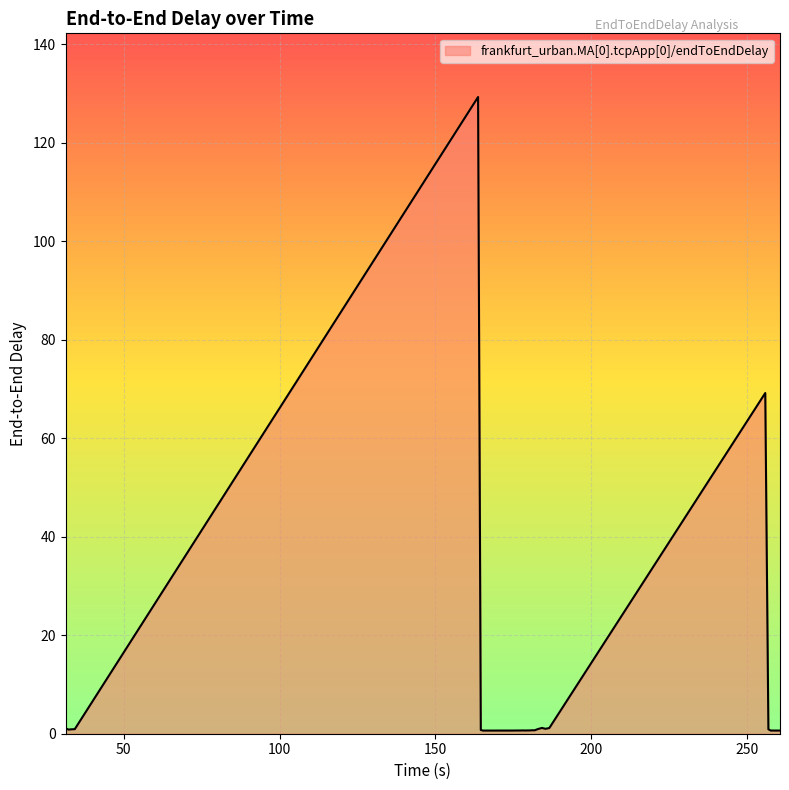

Count the number of categories in the chart.

40